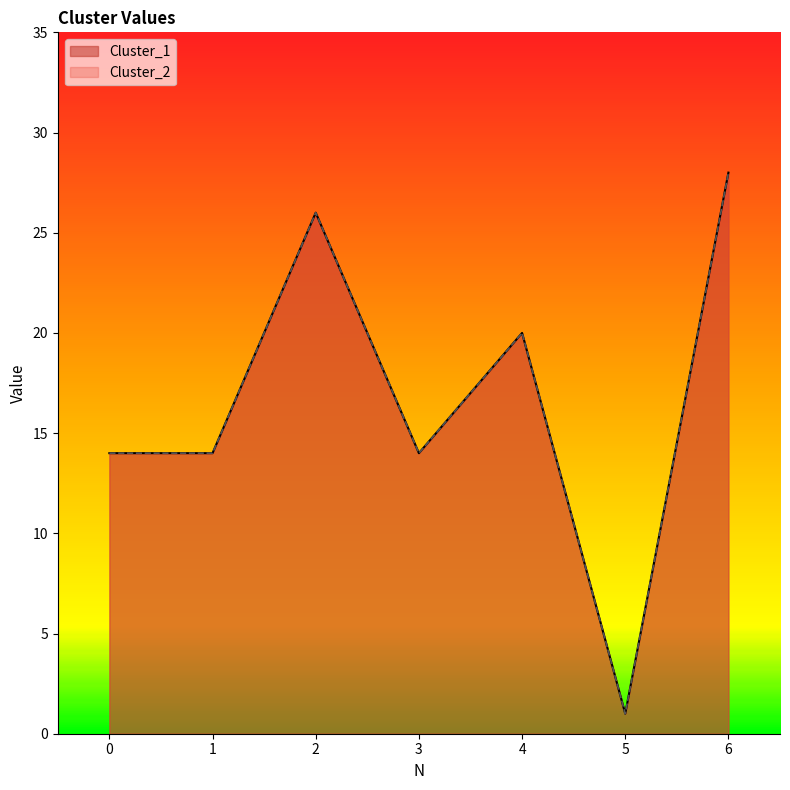

At which category does Cluster_1 reach its first local valley?

3